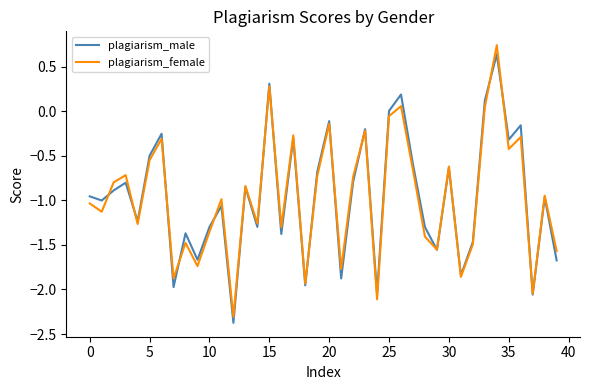

What is the minimum value shown in the chart?

-2.4